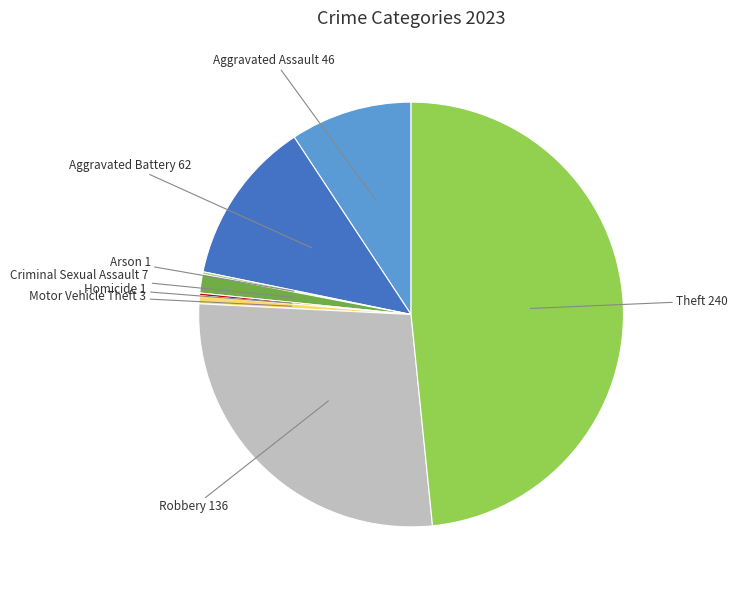

Does any single category account for the majority?

No